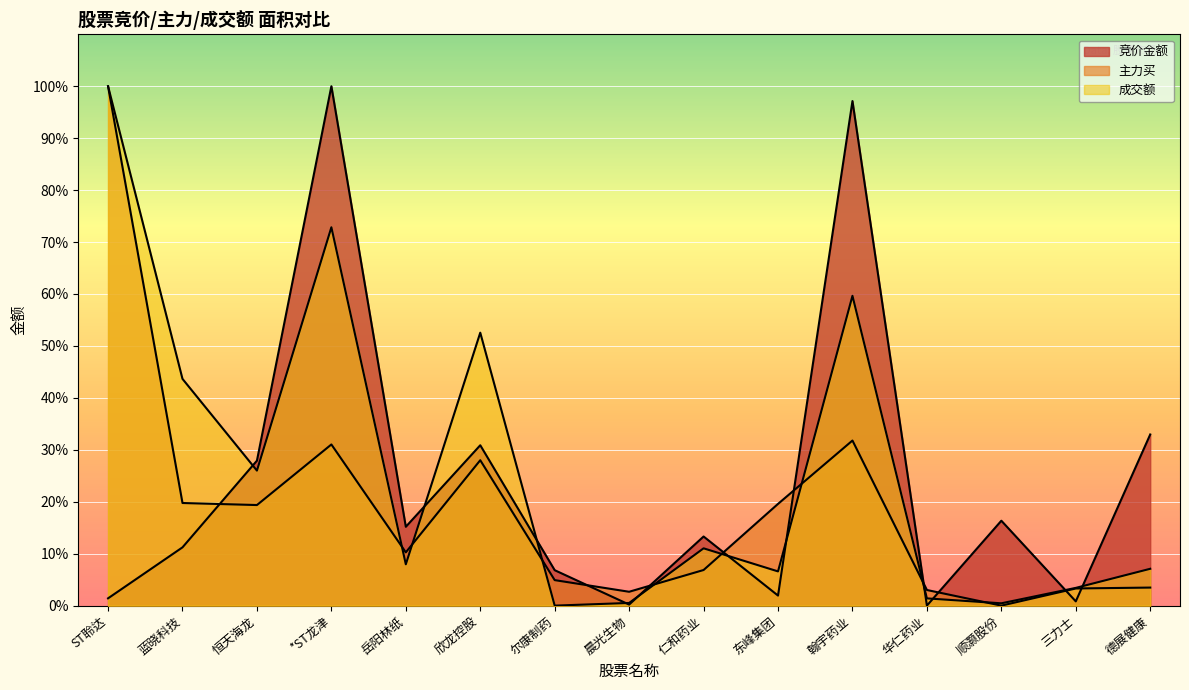

Rank the categories by 主力买 value from highest to lowest.

ST聆达, 翰宇药业, *ST龙津, 欣龙控股, 蓝晓科技, 东峰集团, 恒天海龙, 岳阳林纸, 仁和药业, 尔康制药, 德展健康, 三力士, 华仁药业, 晨光生物, 顺灏股份